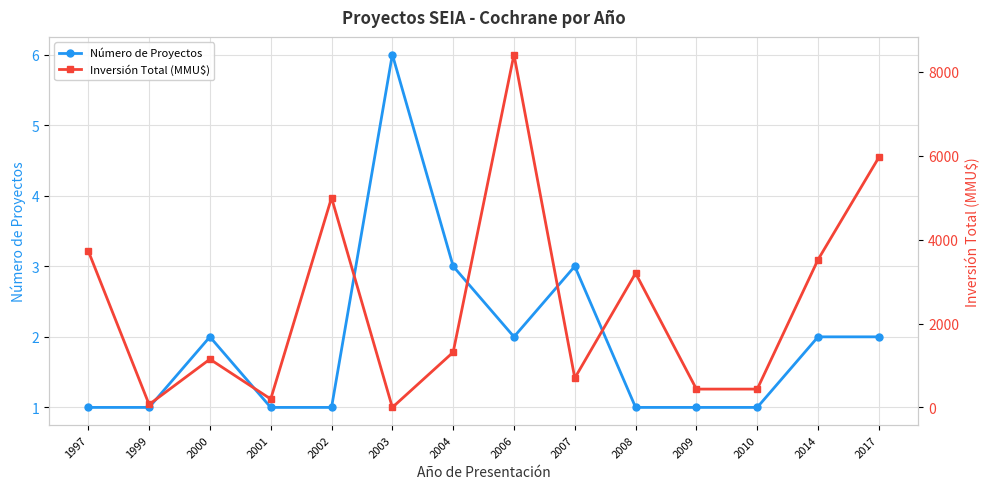

List the series in order of their overall mean, highest first.

Inversión Total (MMU$), Número de Proyectos